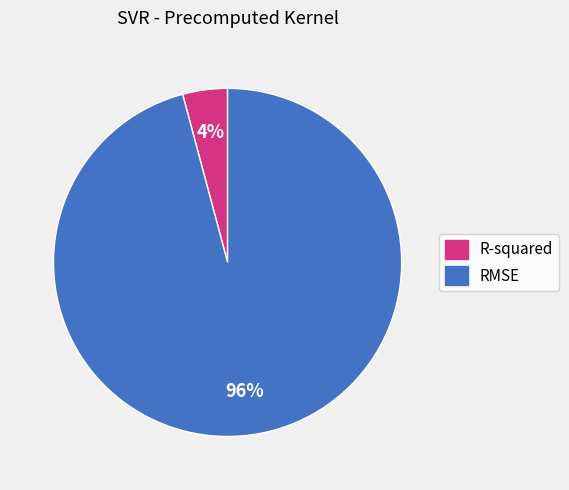

True or false: RMSE accounts for 96% of the total.

True